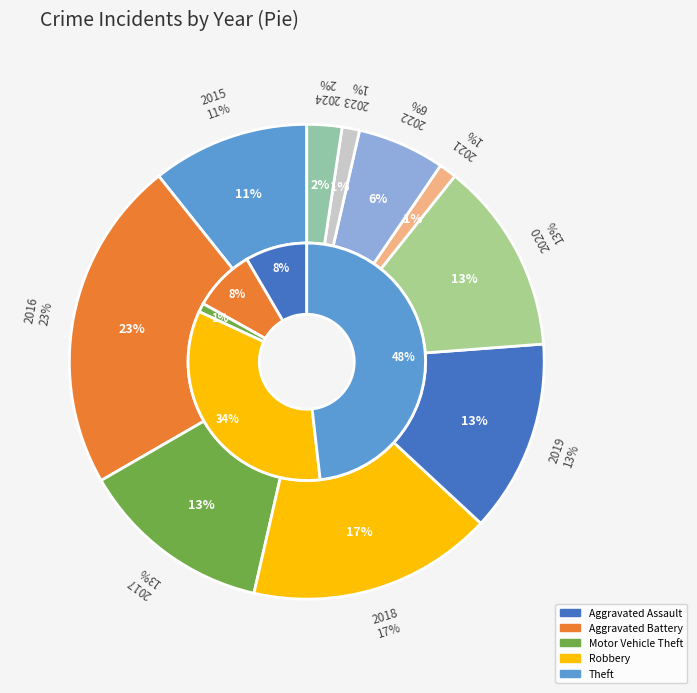

Do 2016 and 2018 together represent more than half of the pie?

No